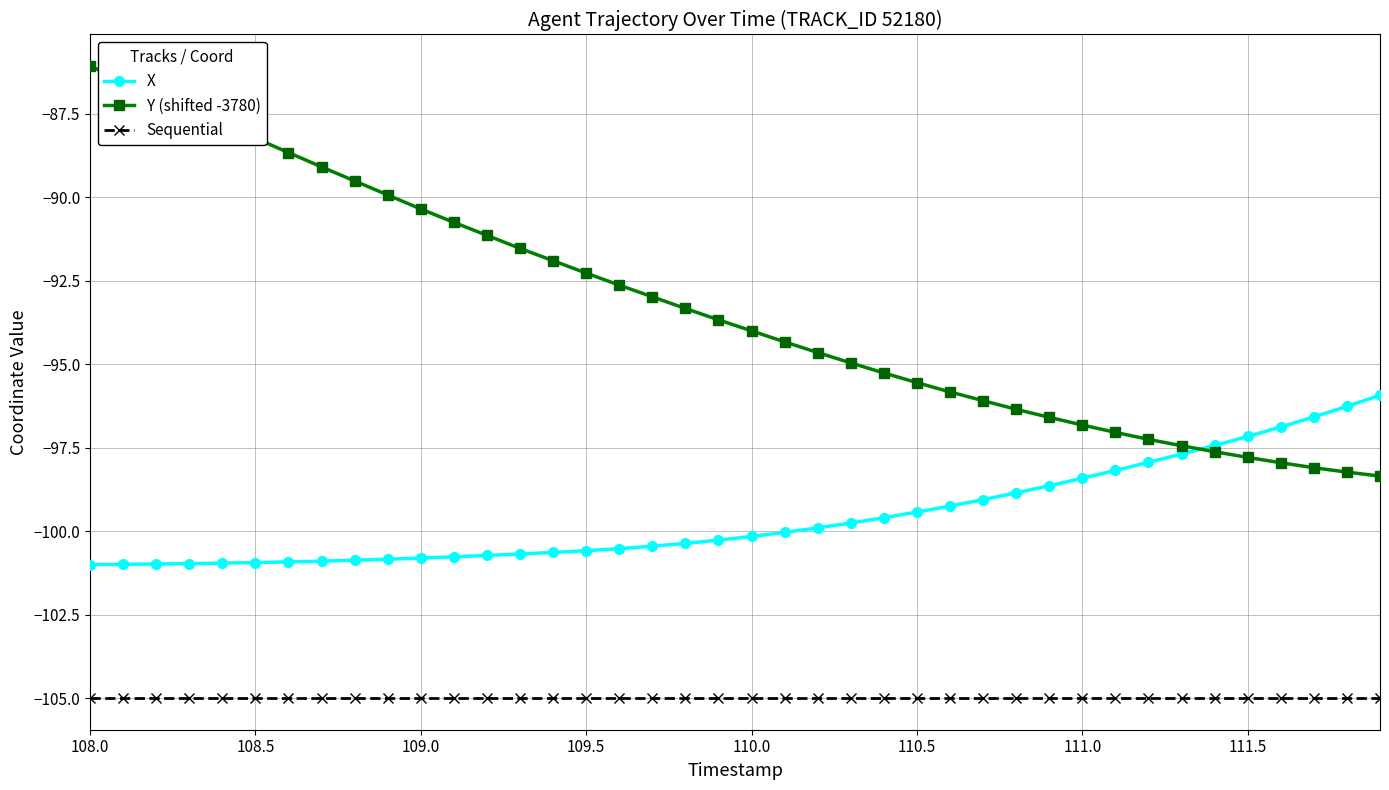

What is the greatest value displayed?

-86.1